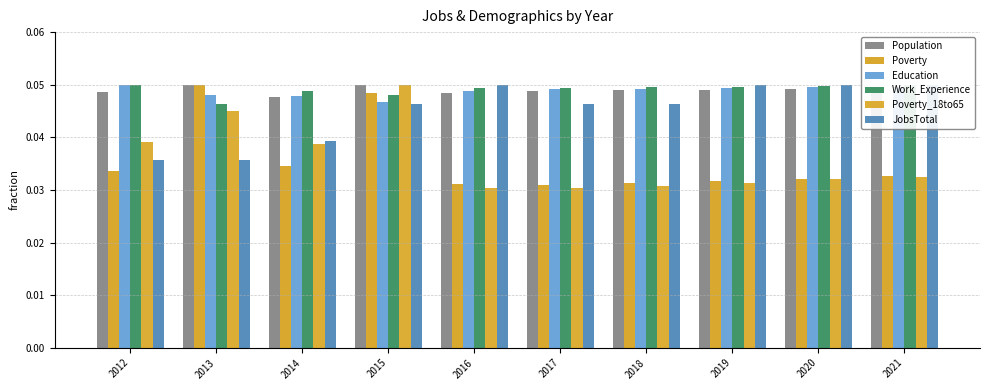

The value of Work_Experience at 2016 is 0.1. True or false?

False